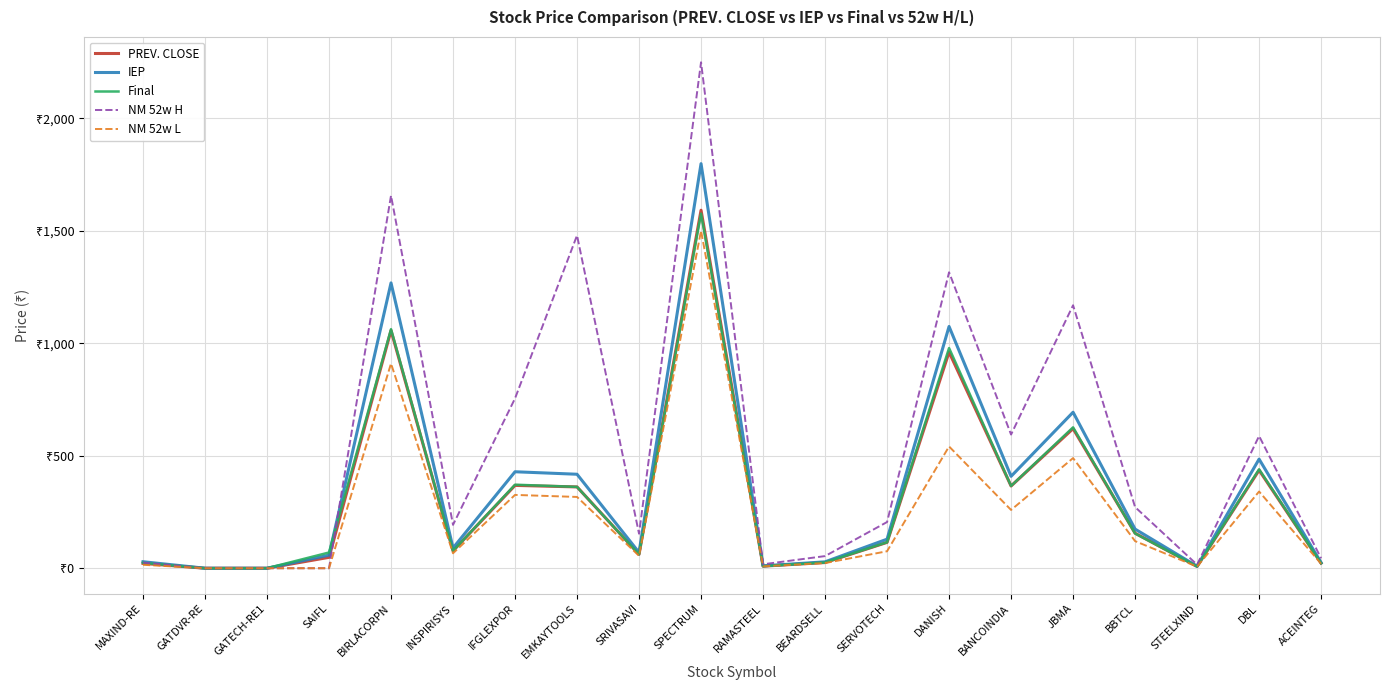

What is the maximum value shown in the chart?

2249.9